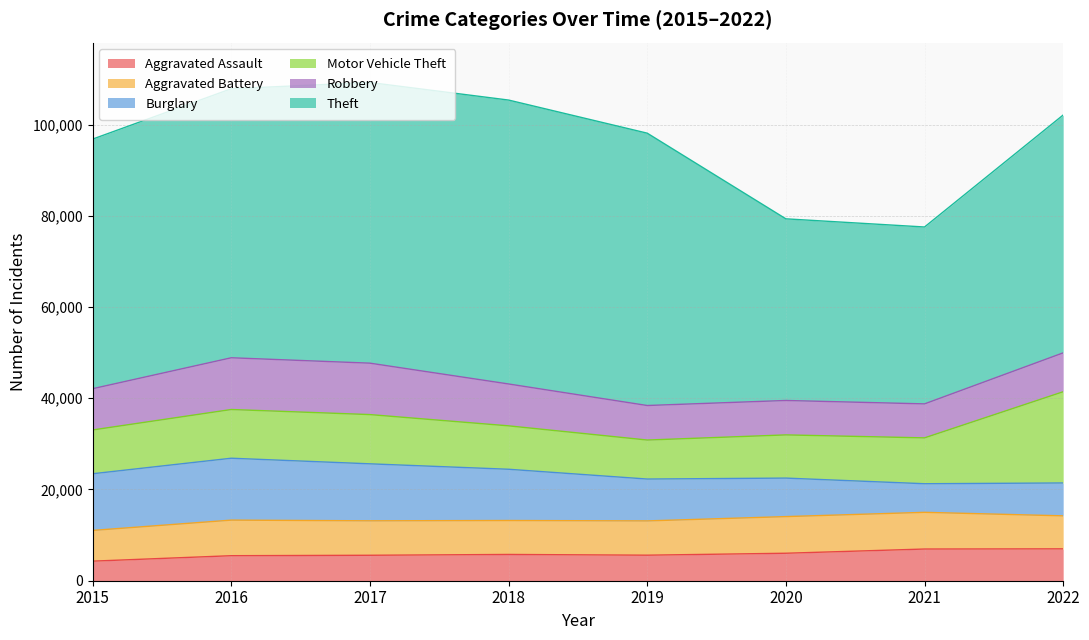

How many distinct data groups are displayed?

6